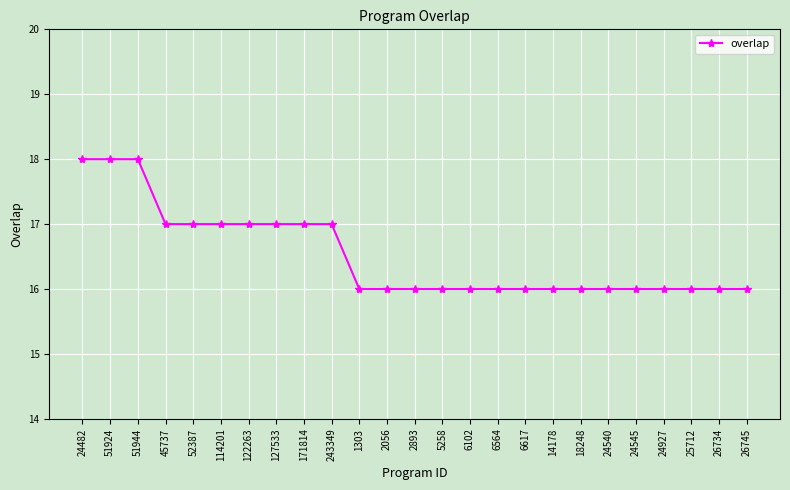

What is the change in value from 51944 to 6617?

-2